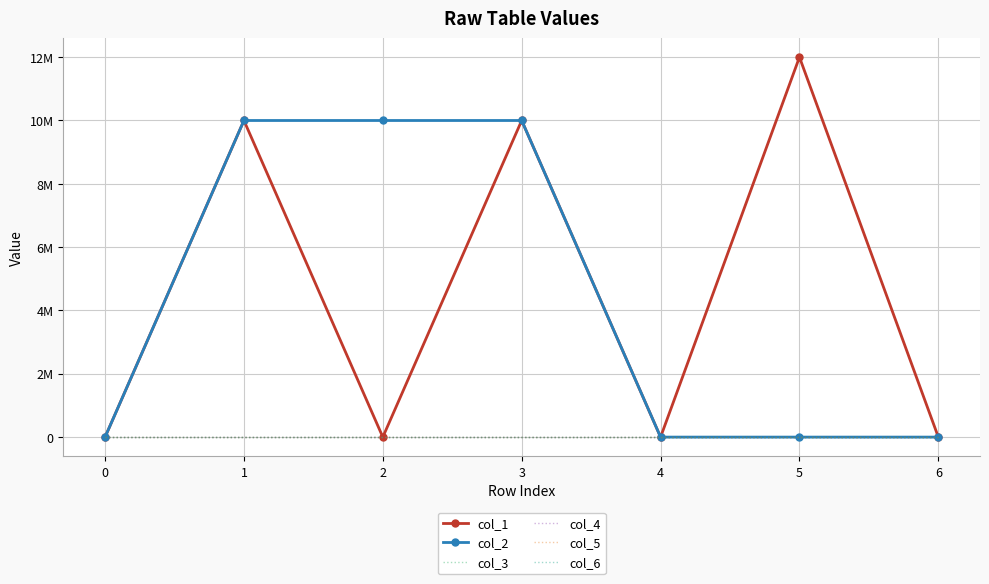

True or false: col_5 and col_1 cross at least once.

False